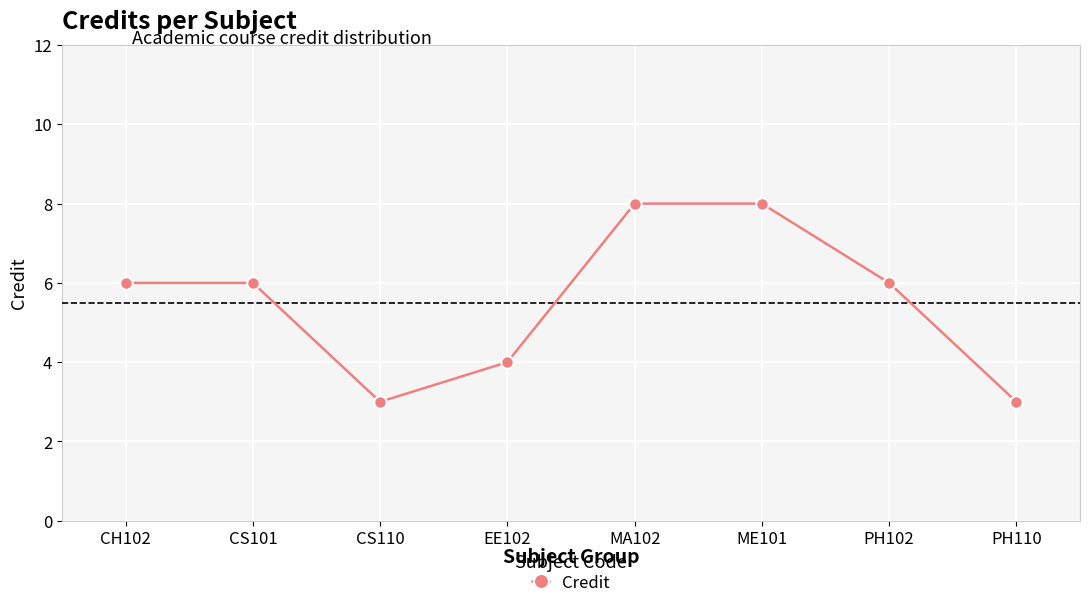

What is the maximum value shown in the chart?

8